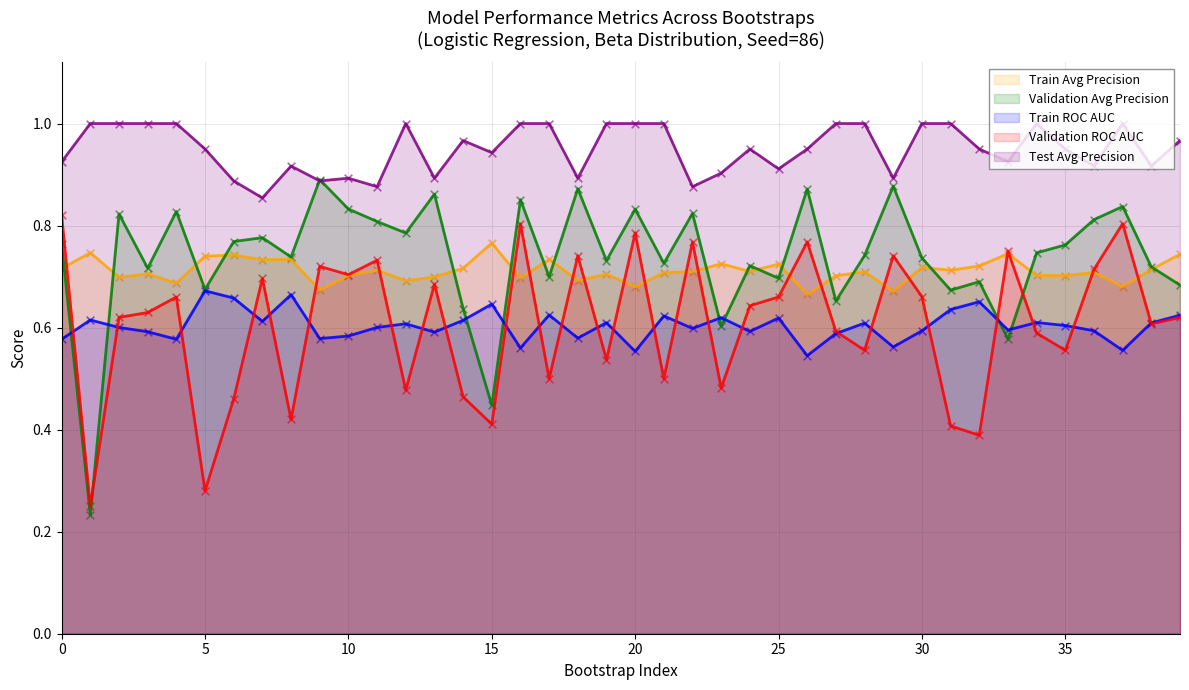

What are all the series names shown in the legend?

Train Avg Precision, Validation Avg Precision, Train ROC AUC, Validation ROC AUC, Test Avg Precision